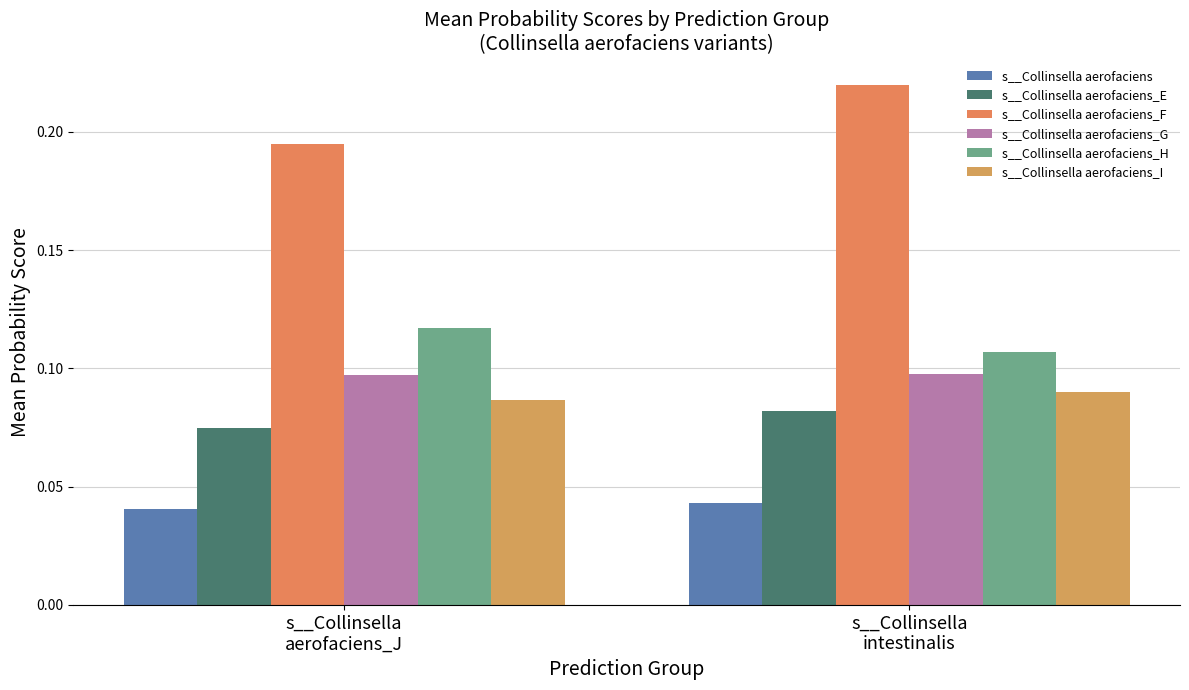

How many bars are there in total?

12